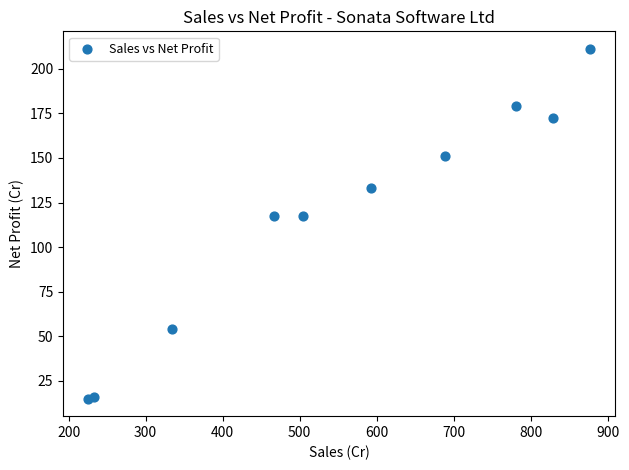

What is the average X value?

553.2